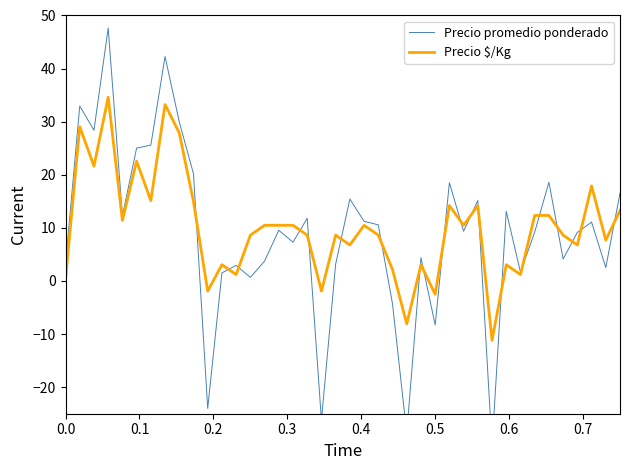

What is the minimum value for Precio $/Kg?

-11.2